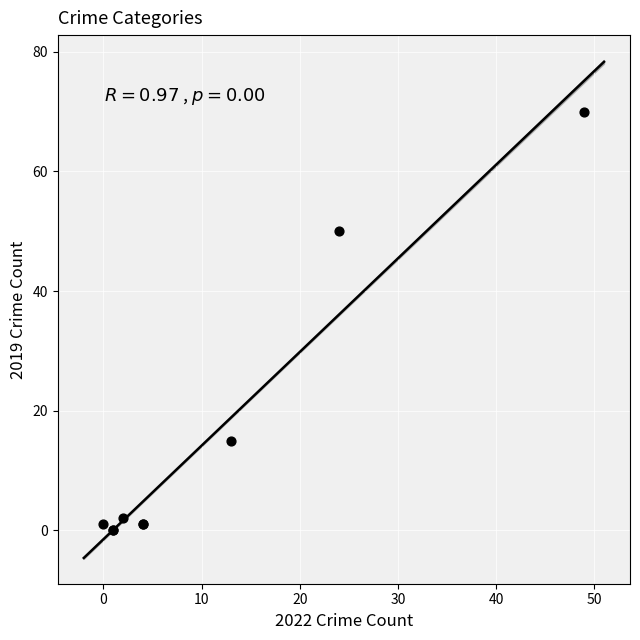

What Y value in the scatter plot is closest to 35?

50